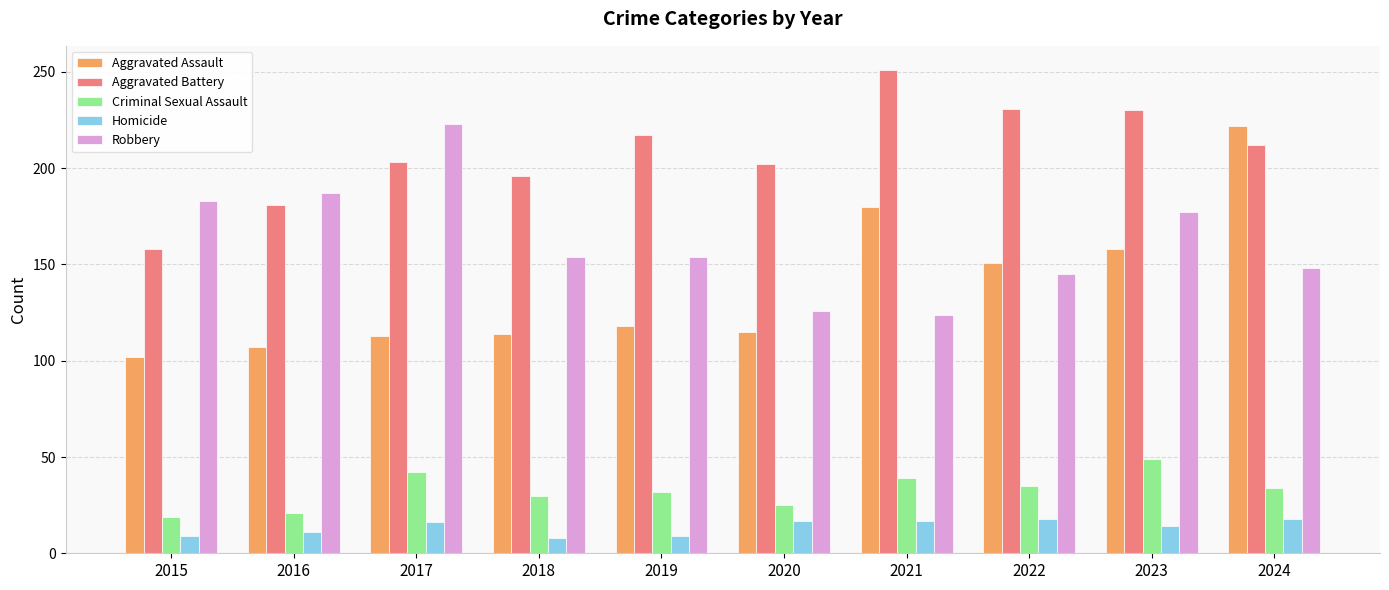

At how many categories does at least one series exceed 75?

10